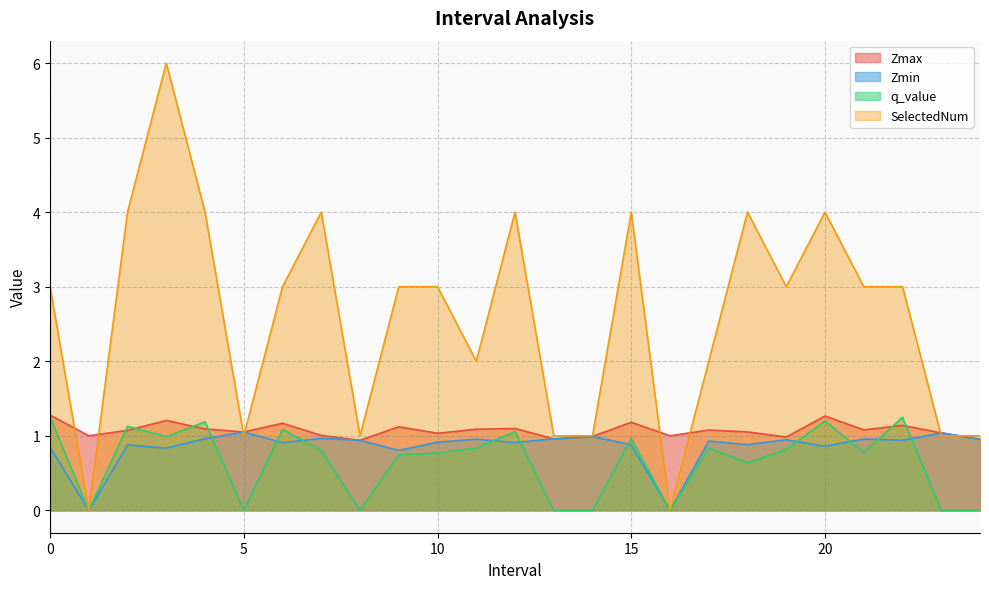

Reading left to right, what are all the values shown in this chart?

Zmax: 1.3	1.0	1.1	1.2	1.1	1.1	1.2	1.0	0.9	1.1	1.0	1.1	1.1	1.0	1.0	1.2	1.0	1.1	1.1	1.0	1.3	1.1	1.1	1.0	1.0
Zmin: 0.8	0.0	0.9	0.8	1.0	1.1	0.9	1.0	0.9	0.8	0.9	1.0	0.9	1.0	1.0	0.9	0.0	0.9	0.9	0.9	0.9	1.0	0.9	1.0	1.0
q_value: 1.3	0.0	1.1	1.0	1.2	0.0	1.1	0.8	0.0	0.7	0.8	0.8	1.1	0.0	0.0	1.0	0.0	0.8	0.6	0.8	1.2	0.8	1.2	0.0	0.0
SelectedNum: 3.0	0.0	4.0	6.0	4.0	1.0	3.0	4.0	1.0	3.0	3.0	2.0	4.0	1.0	1.0	4.0	0.0	2.0	4.0	3.0	4.0	3.0	3.0	1.0	1.0